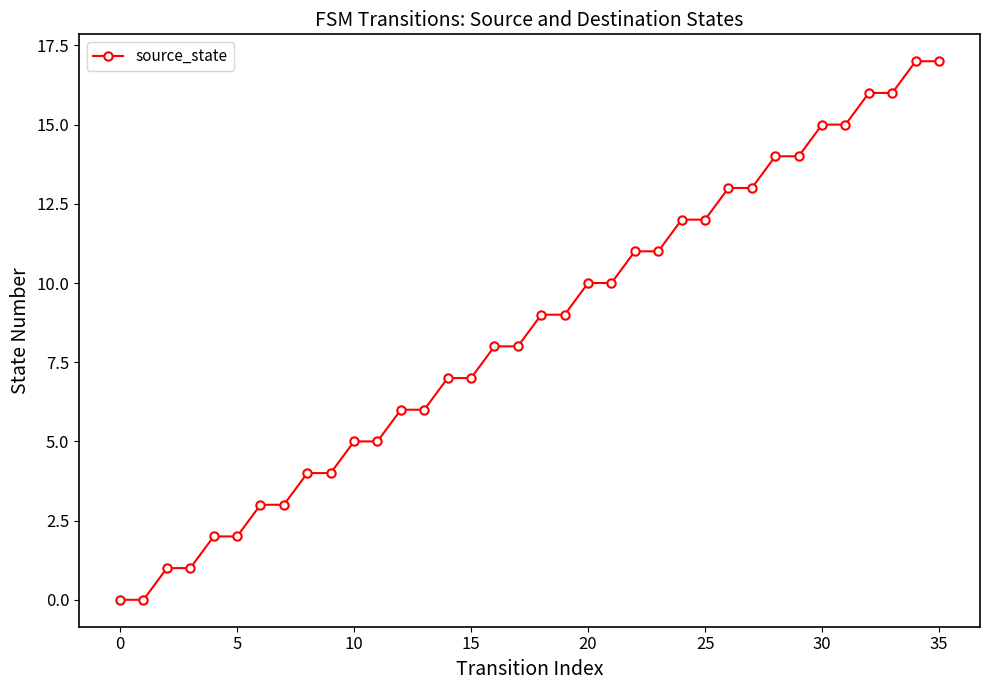

What is the sum of all values?

306